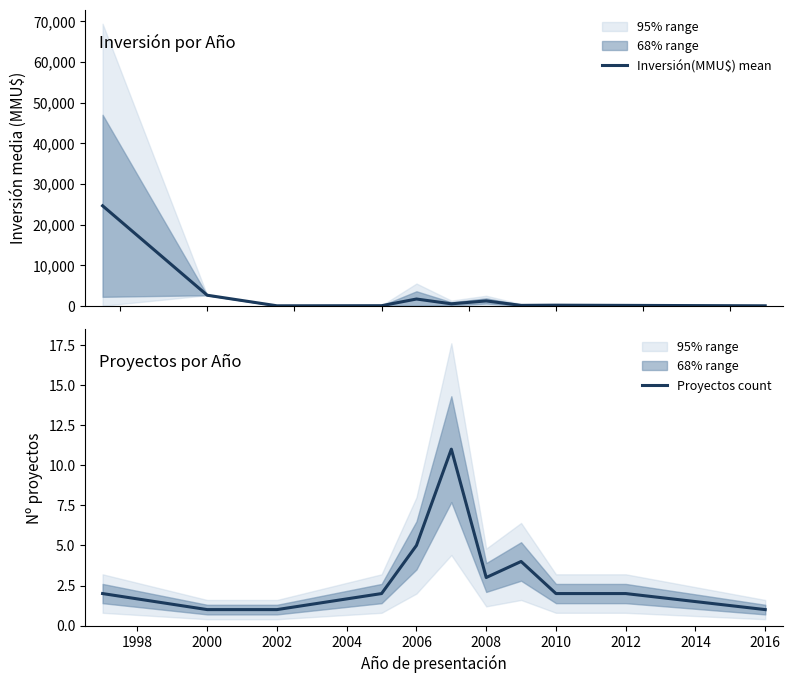

What is the sum of the Proyectos count values at 2012 and 2014?

4.0